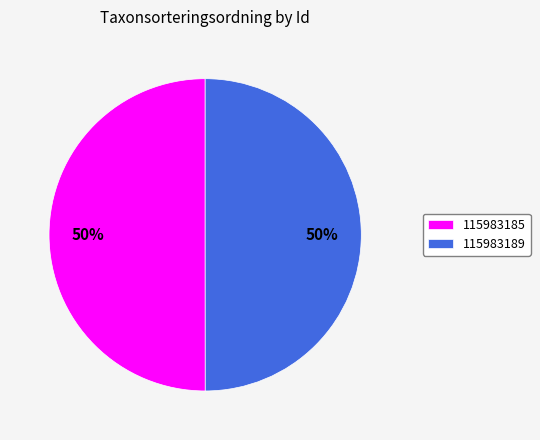

What percentage is the 115983189 slice, to the nearest percent?

50%